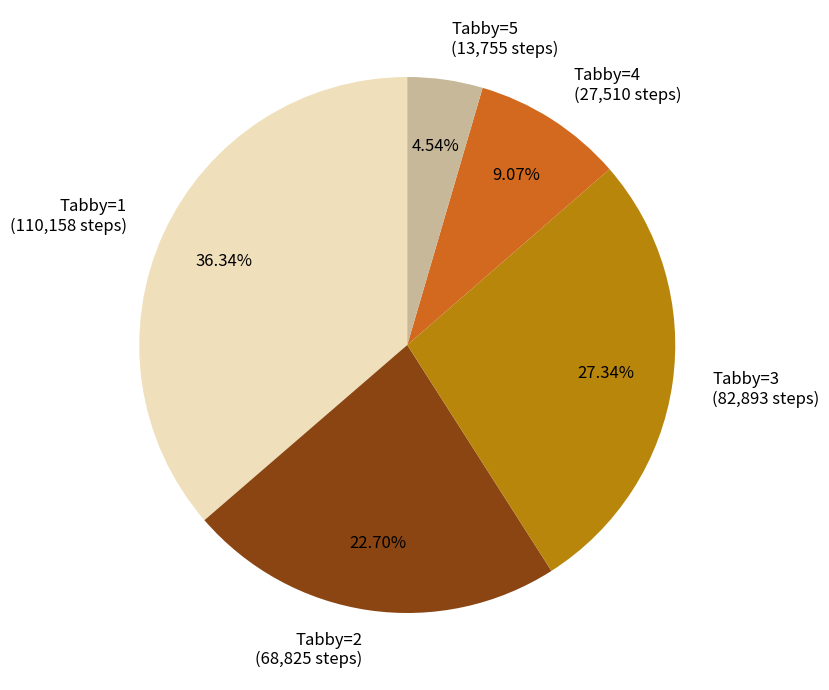

Between Tabby=5 (13,755 steps) and Tabby=1 (110,158 steps), which is larger?

Tabby=1 (110,158 steps)